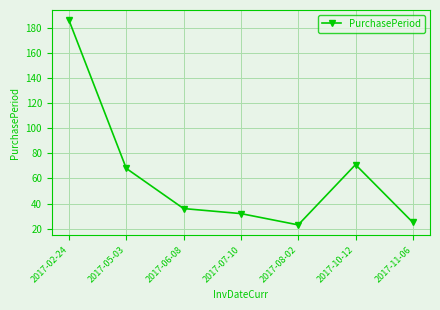

How many data points are less than 36?

3